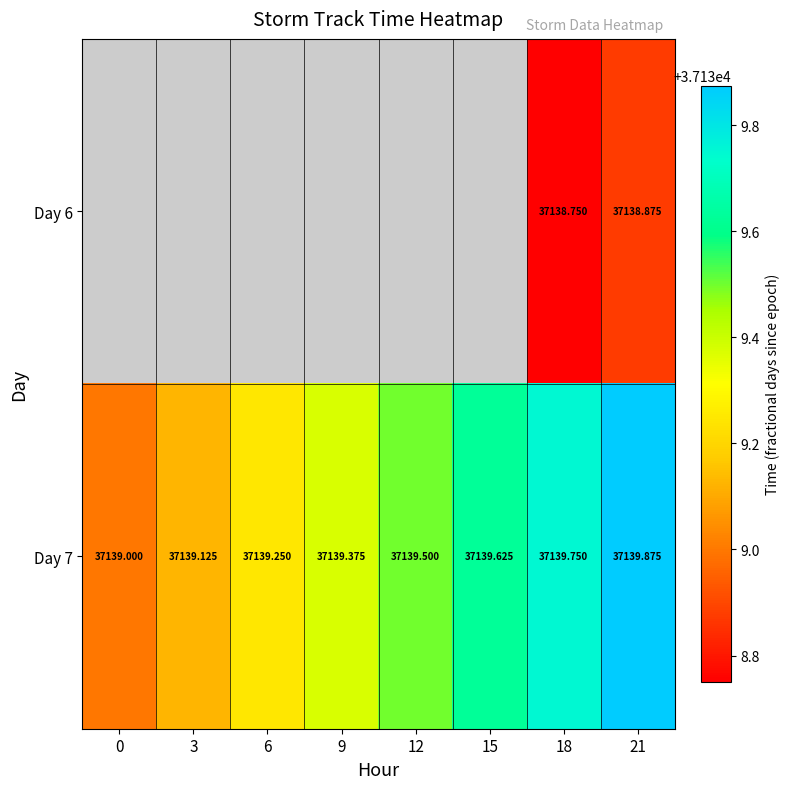

The Day 7 series shows 57515.2 at 9. True or false?

False